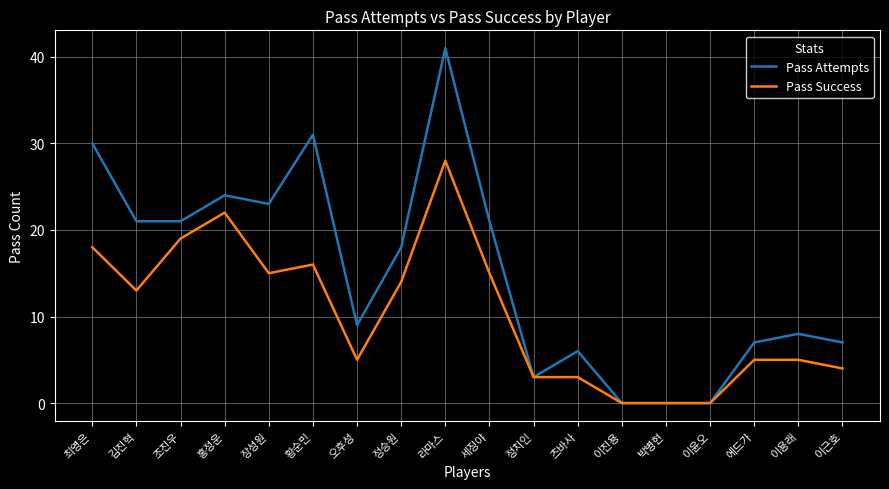

What position from the left is 츠바사?

12